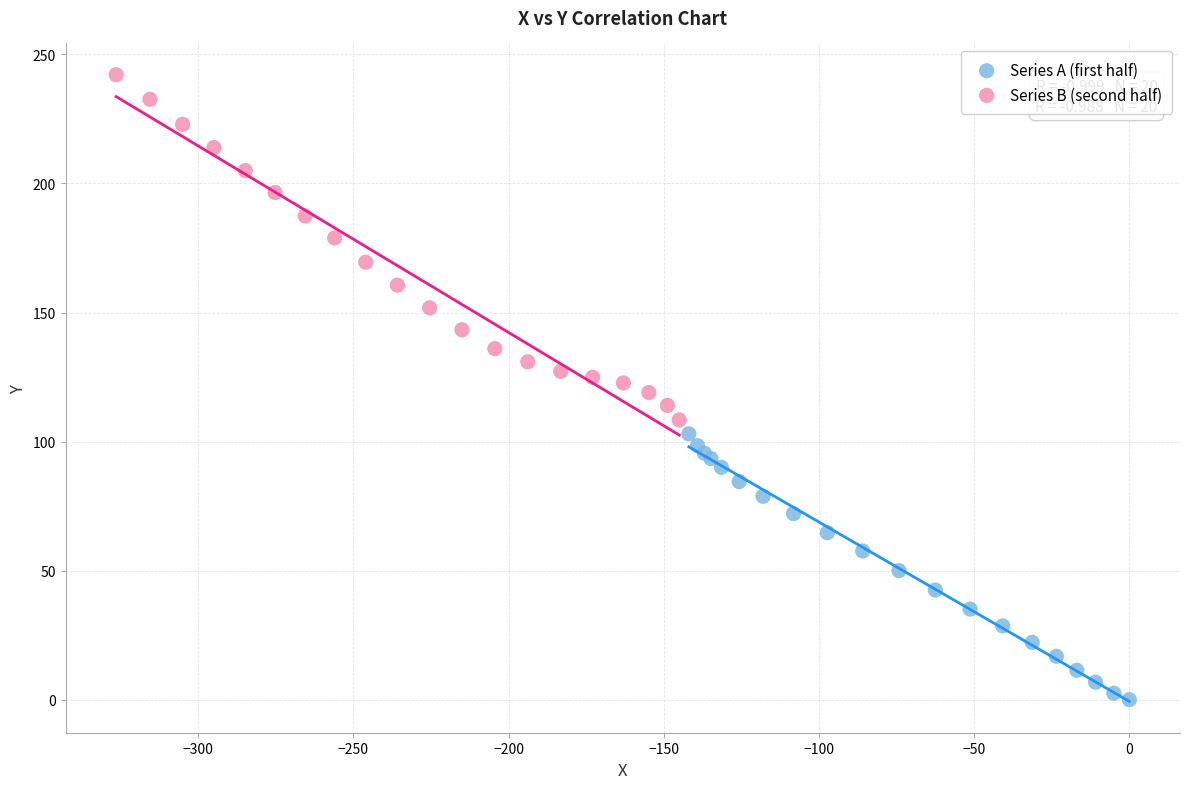

Which series reaches the maximum Y coordinate?

Series B (second half)